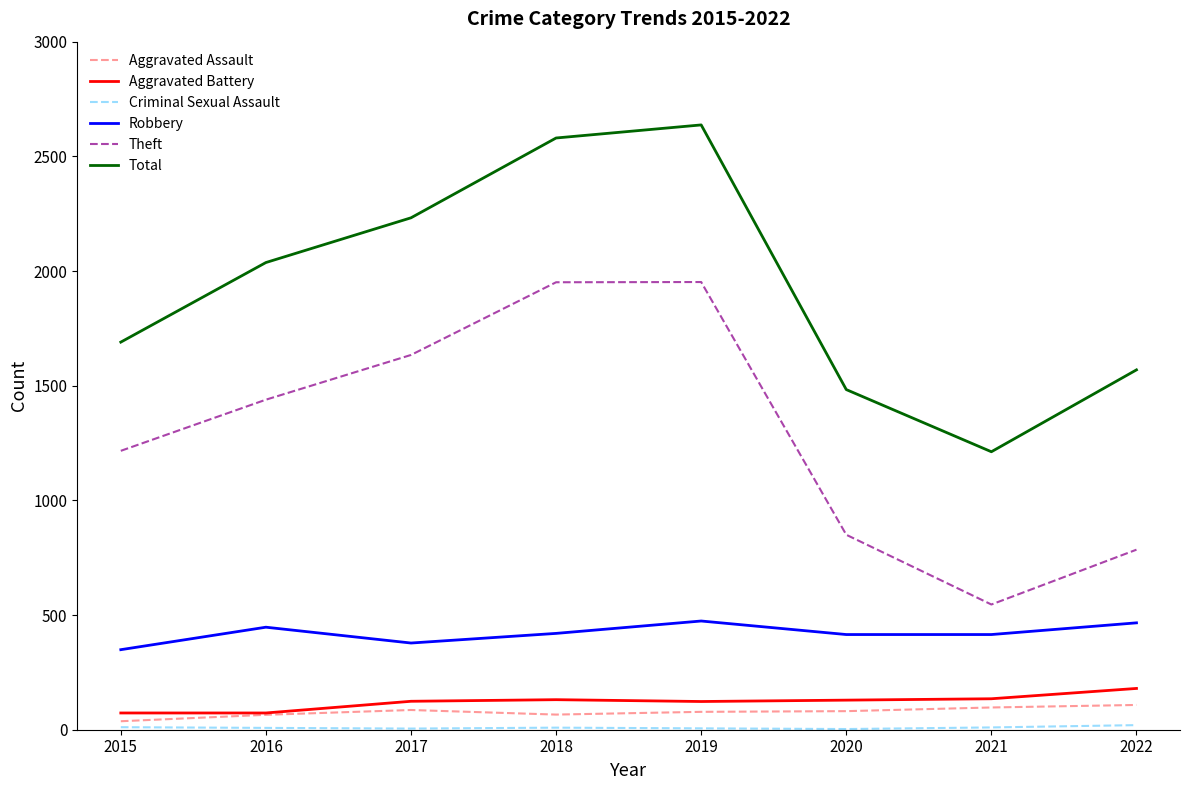

Which series has the largest total across all categories?

Total